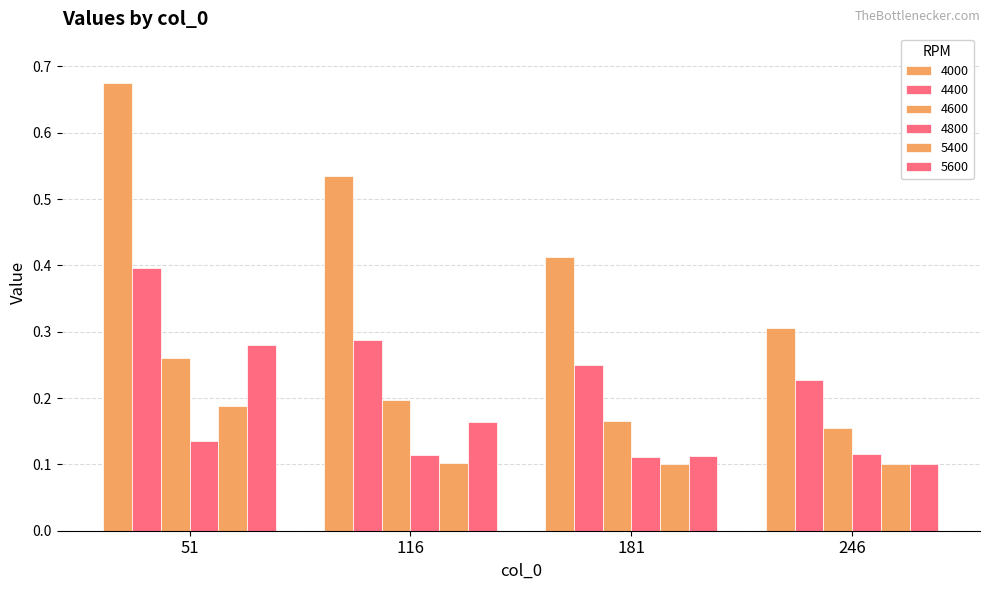

Count the number of data series in this chart.

6